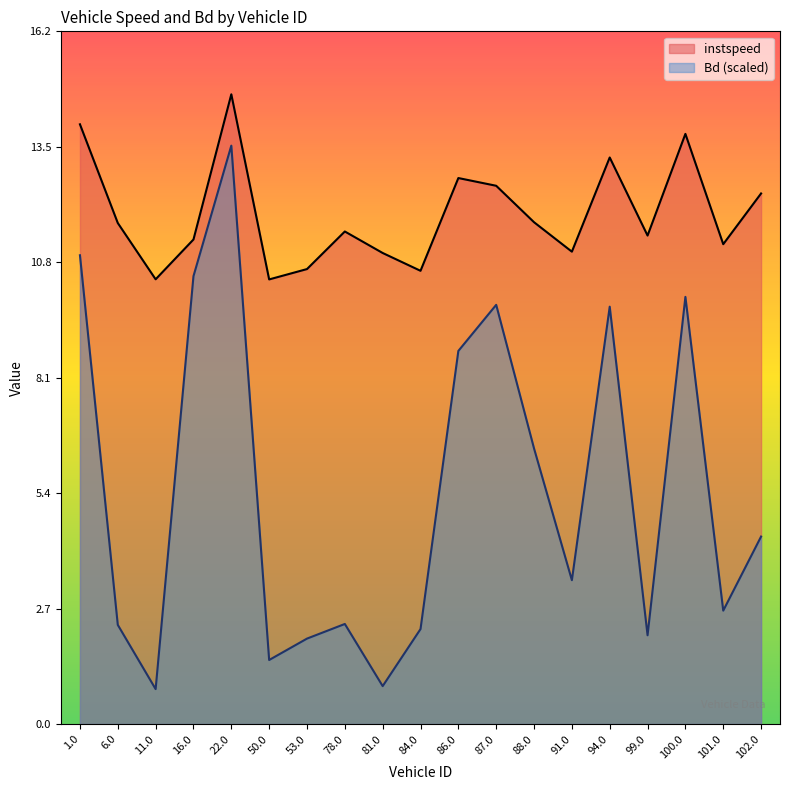

How many distinct data groups are displayed?

2